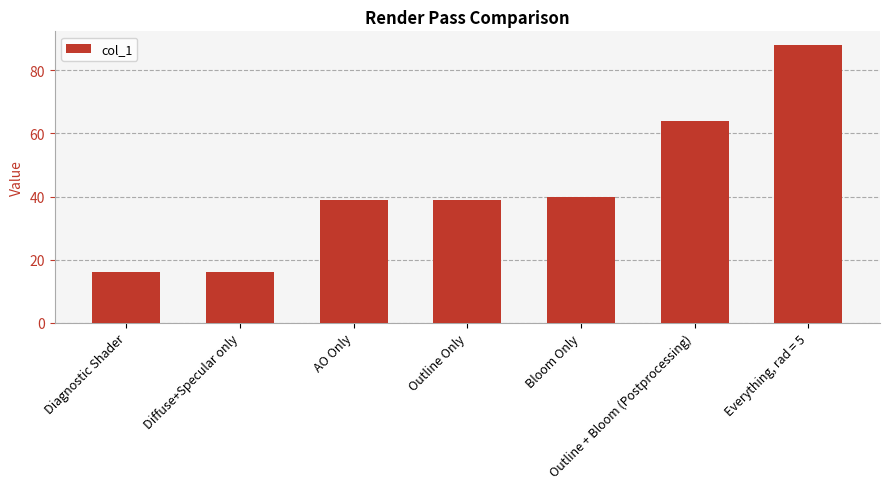

Between Bloom Only and Outline + Bloom (Postprocessing), which is larger?

Outline + Bloom (Postprocessing)